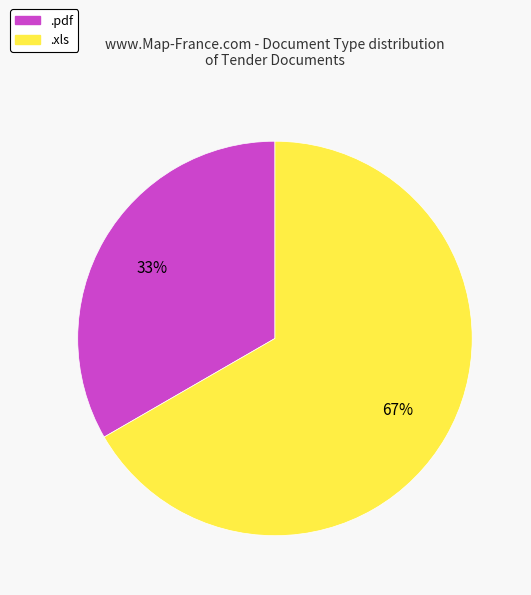

To the nearest percent, what is the average slice percentage?

50%